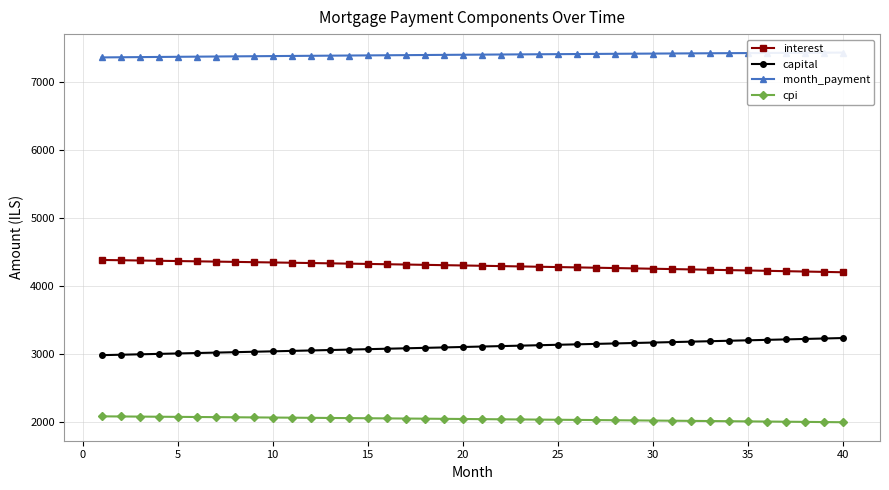

How many categories are shown in the chart?

40